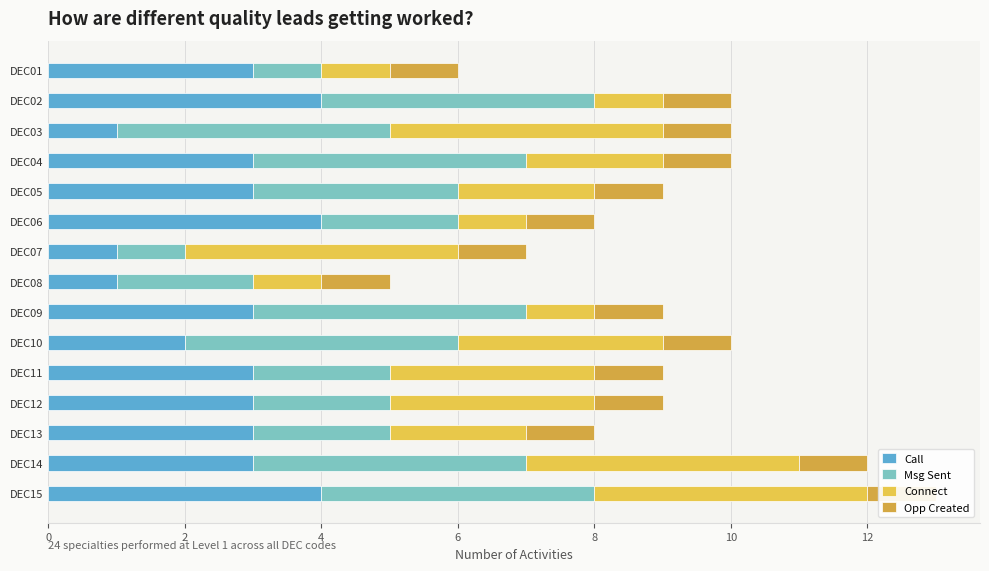

How many bars are there in total?

60